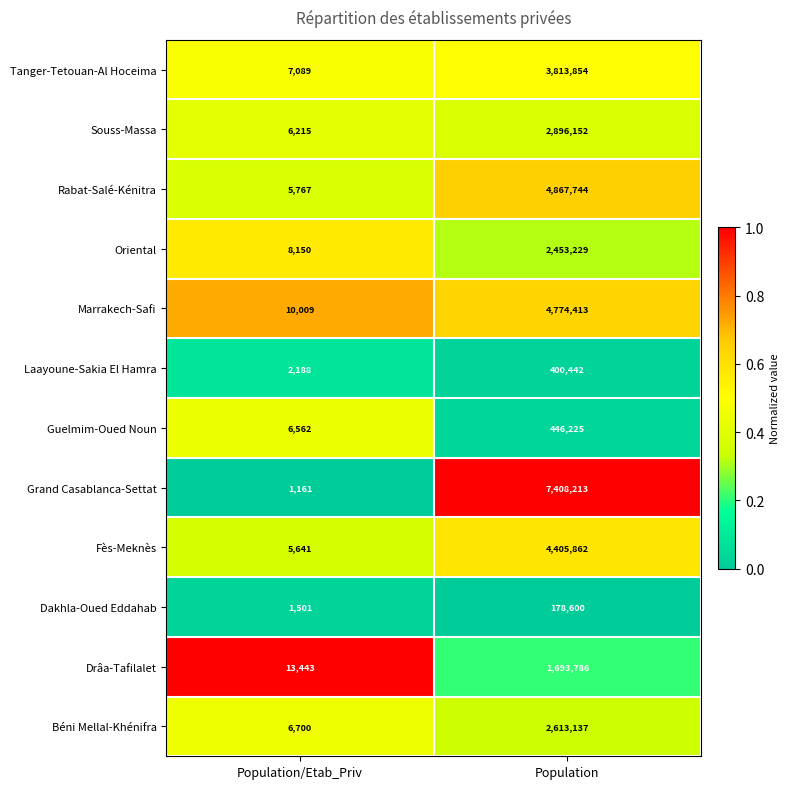

At which category is the sum across all series the highest?

Population